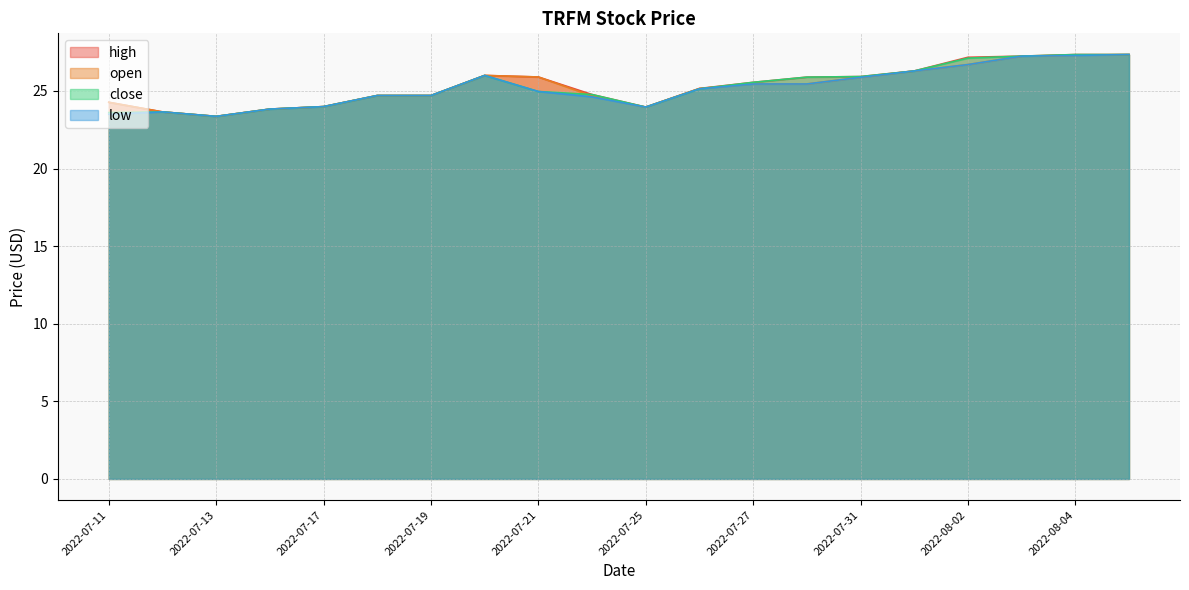

Rank the series by their maximum value, from lowest to highest.

high, open, close, low